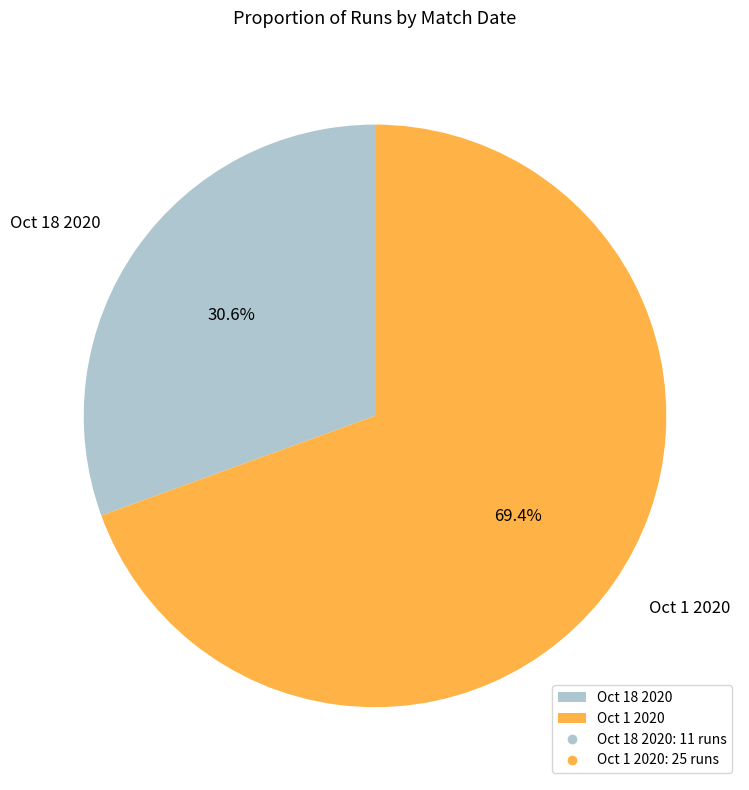

True or false: Oct 18 2020 accounts for 31% of the total.

True